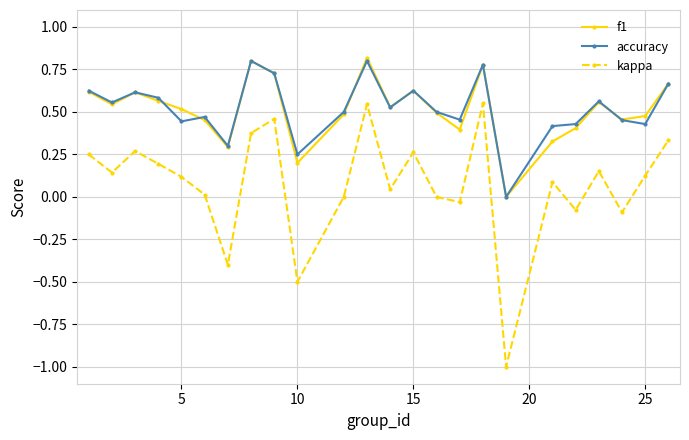

Count the number of categories in the chart.

24